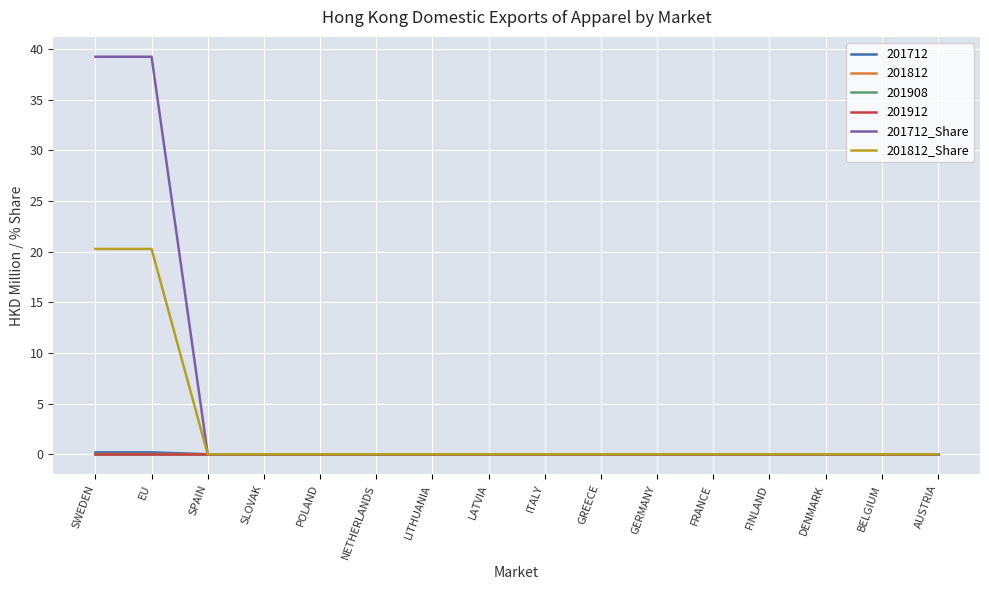

Which series has the largest range (max minus min)?

201712_Share